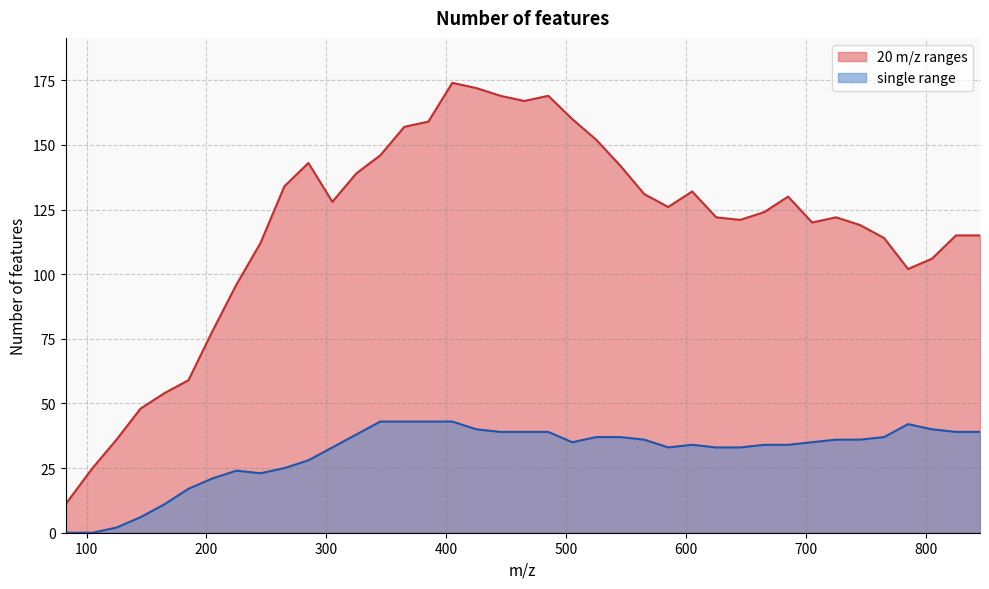

True or false: single range and 20 m/z ranges cross at least once.

False